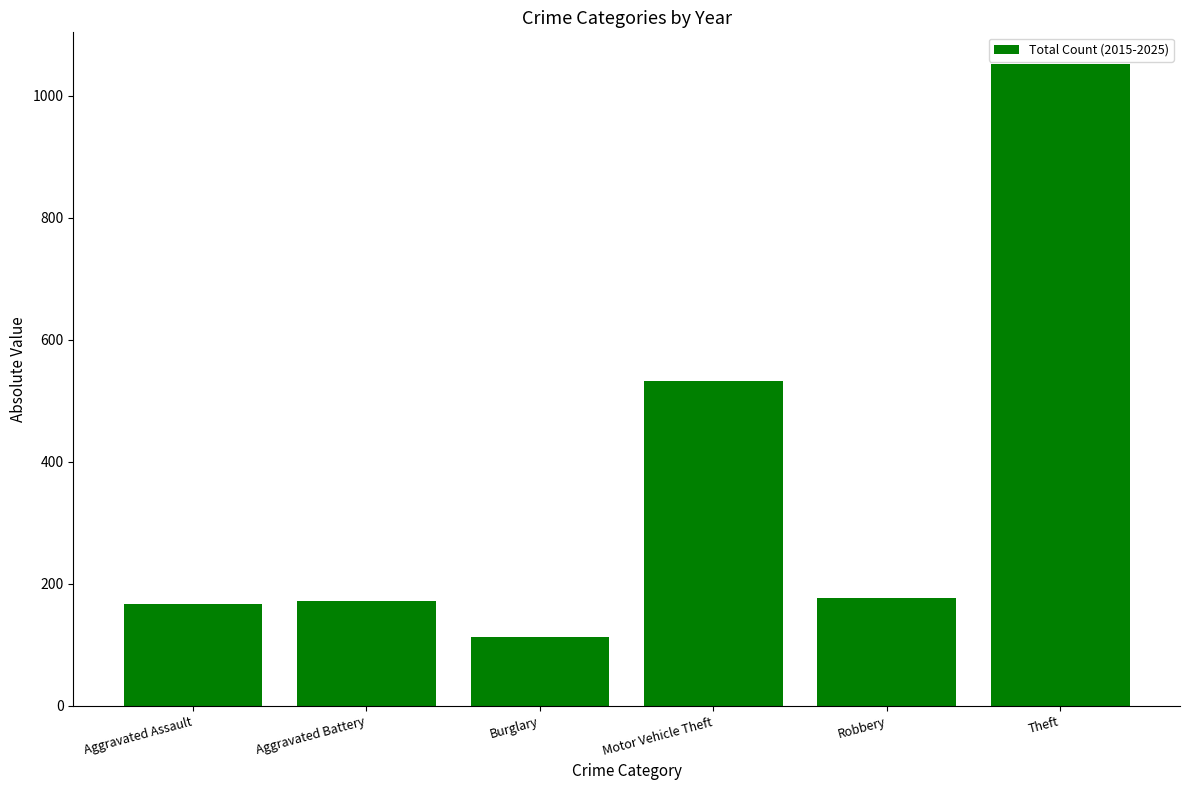

Does the chart contain stacked bars?

No